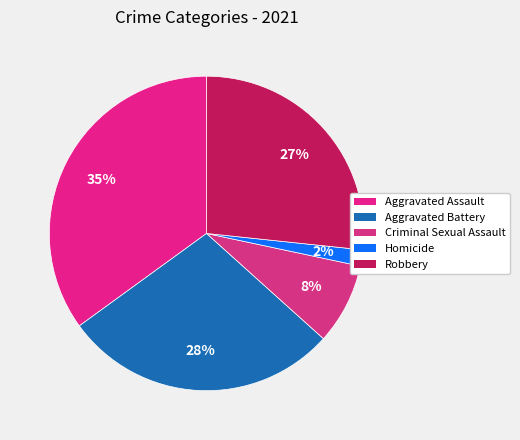

Is there any slice that represents more than half of the pie?

No